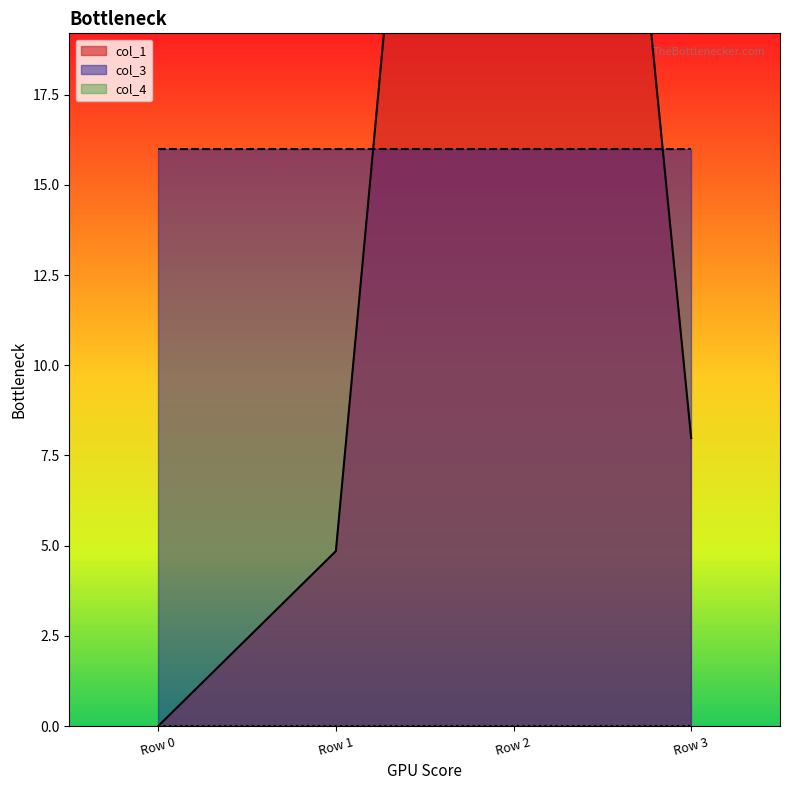

Reading left to right, transcribe all the data shown in this chart.

col_1: Row 0=0.0	Row 1=4.8	Row 2=58.0	Row 3=8.0
col_3: Row 0=16.0	Row 1=16.0	Row 2=16.0	Row 3=16.0
col_4: Row 0=0.0	Row 1=0.0	Row 2=0.0	Row 3=0.0